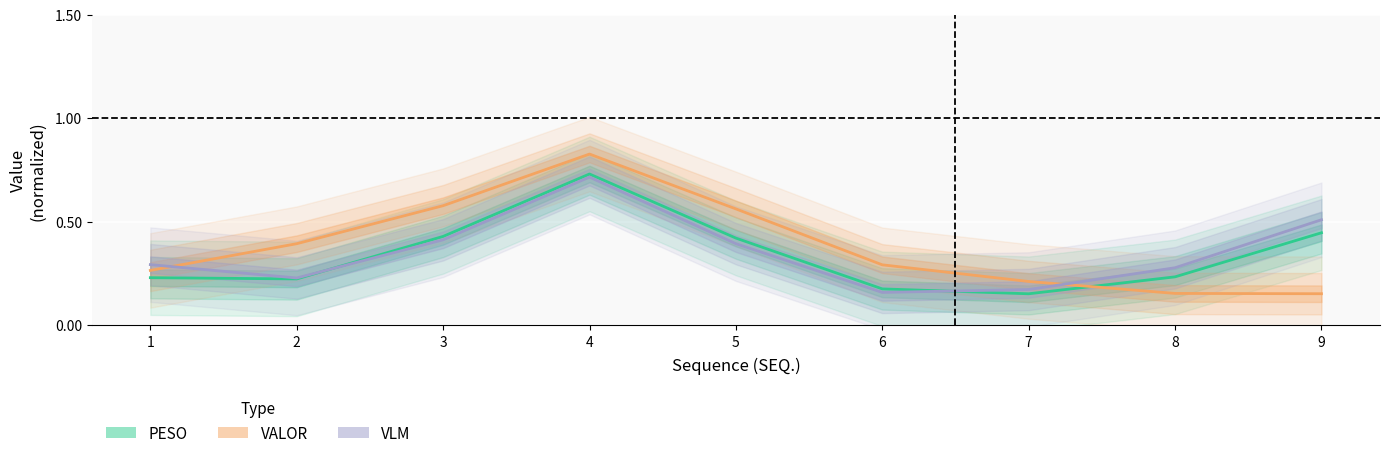

Is this an area chart (filled region under the line)?

No